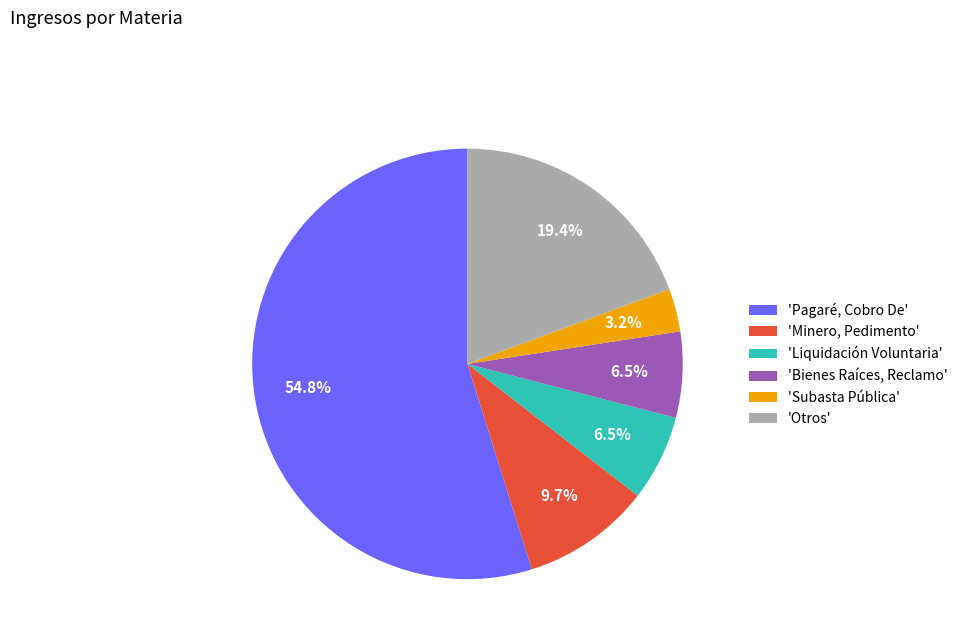

Do 'Subasta Pública' and 'Bienes Raíces, Reclamo' together represent more than half of the pie?

No